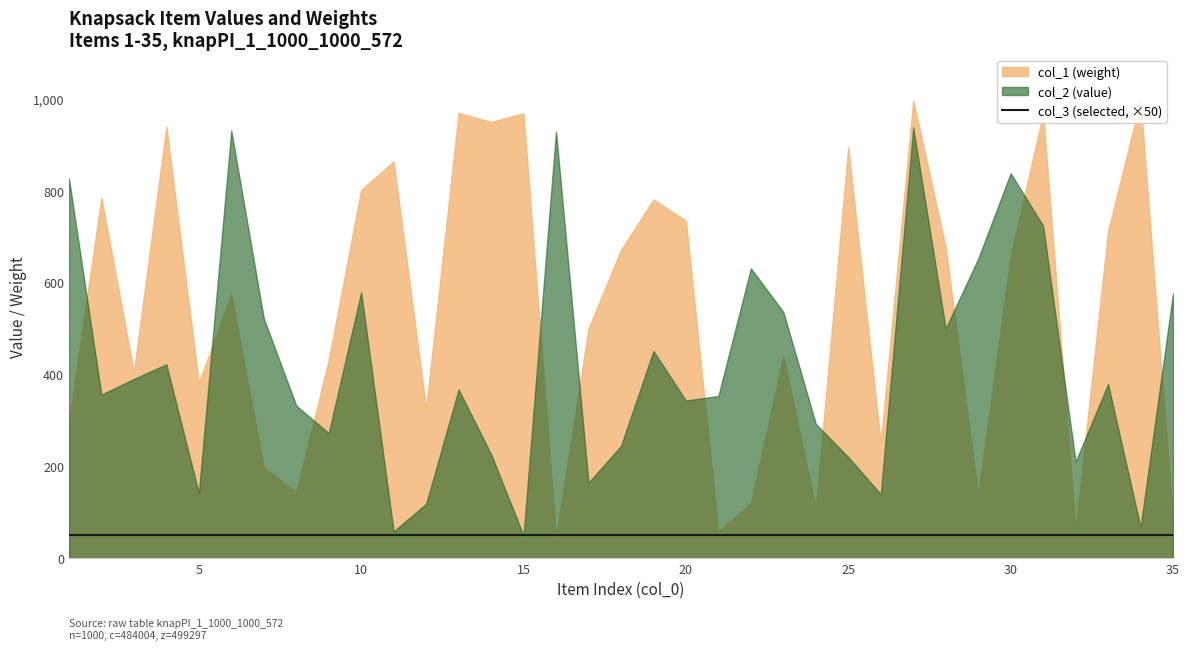

What is the average value of the col_2 series?

422